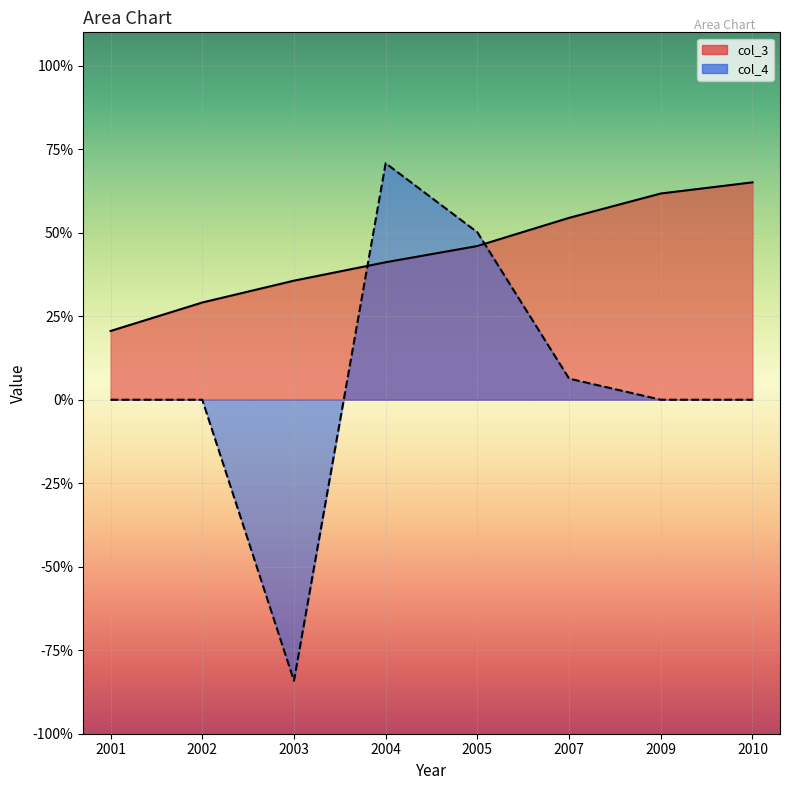

Is it true that col_3 equals 0.6 at 2009?

True